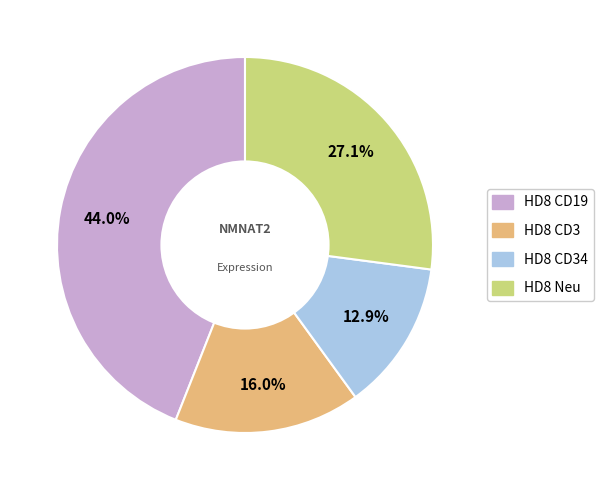

How many segments does this pie chart have?

4